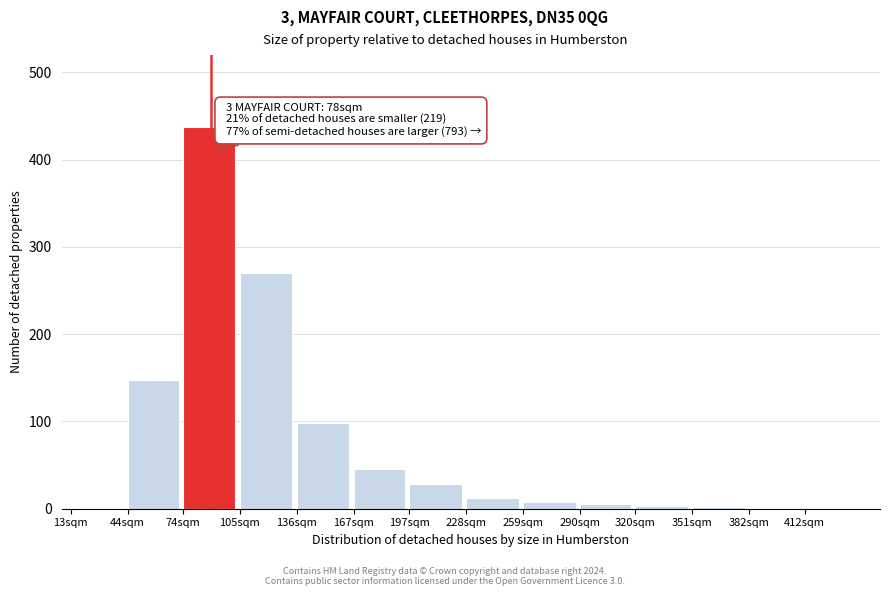

Which label corresponds to the largest value in the chart?

74sqm